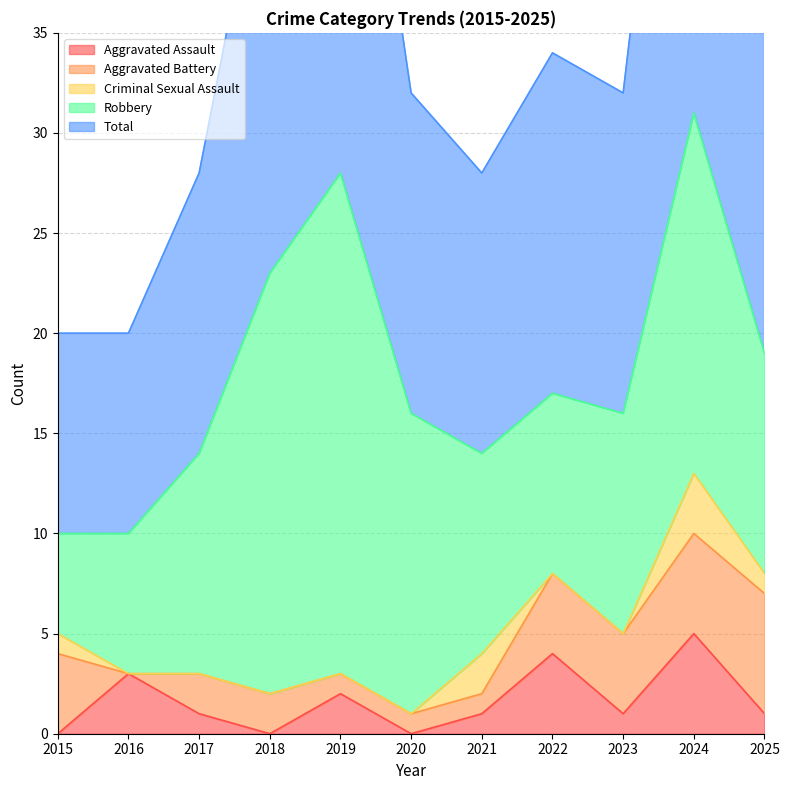

At which category is the sum across all series the highest?

2024